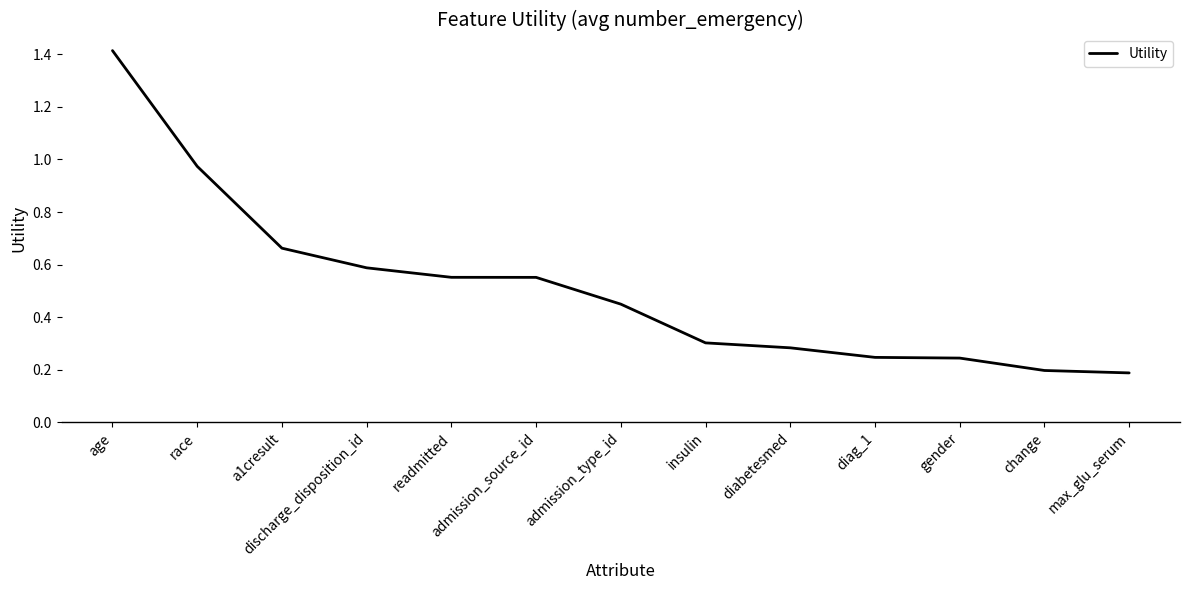

What position from the left is readmitted?

5